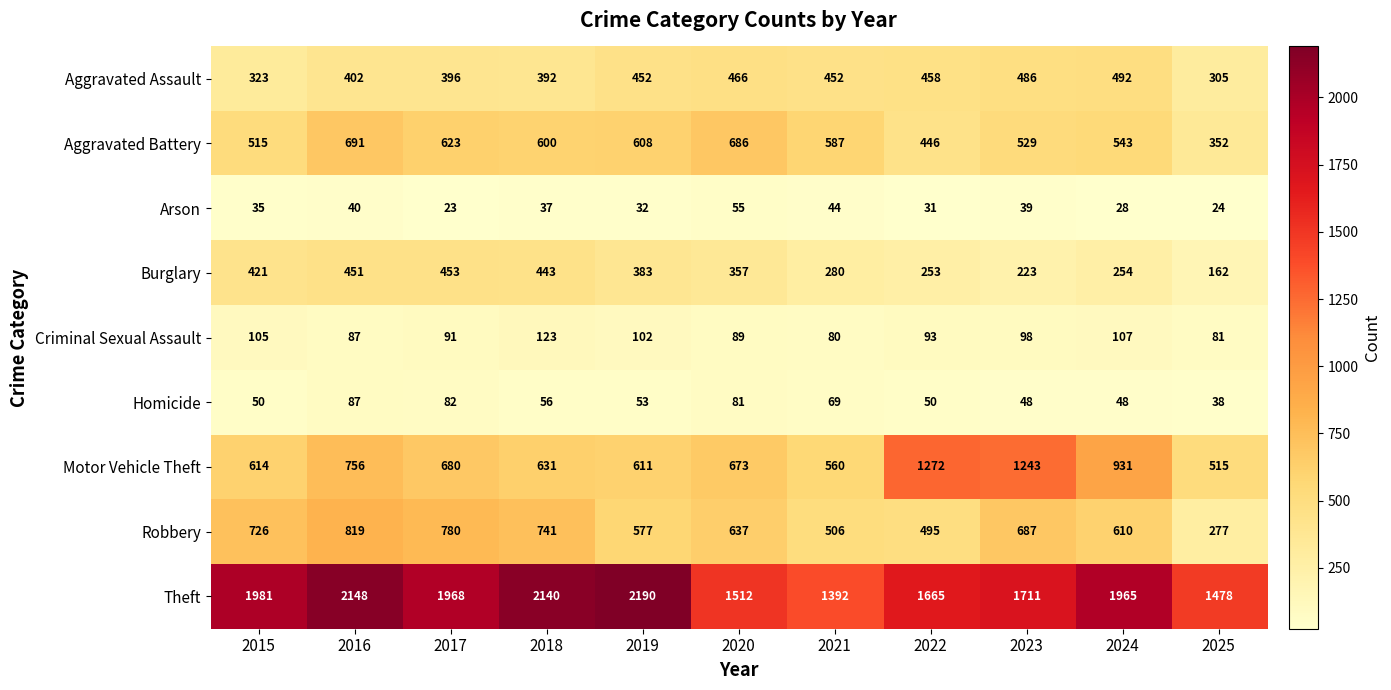

At how many categories does at least one series exceed 392?

11